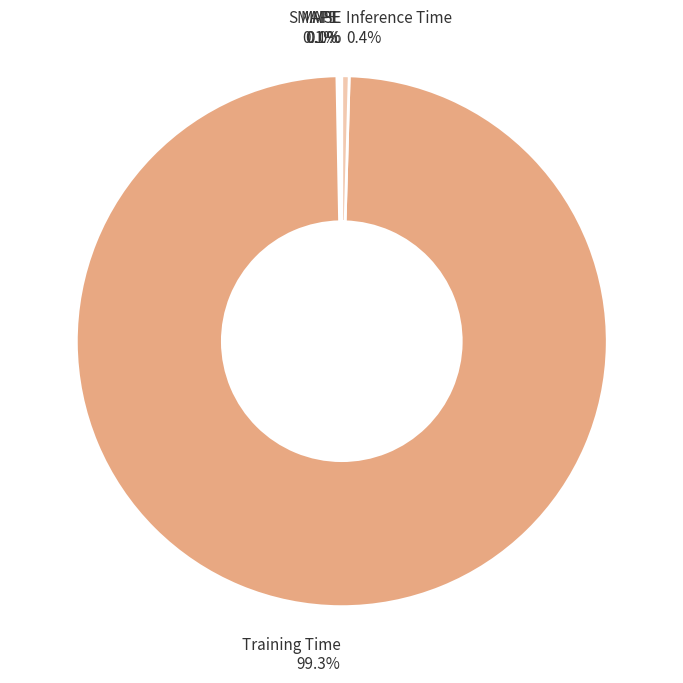

Is there any slice that represents more than half of the pie?

Yes